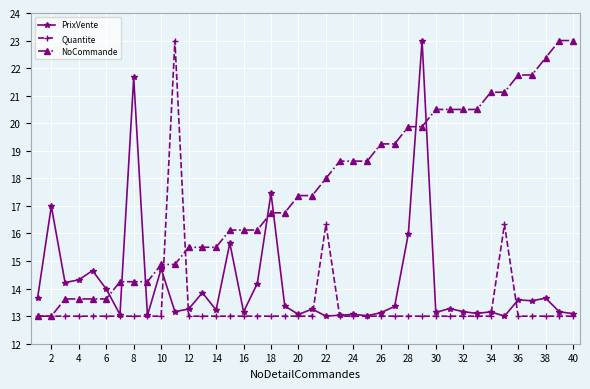

List the series in order of their overall mean, highest first.

NoCommande, PrixVente, Quantite